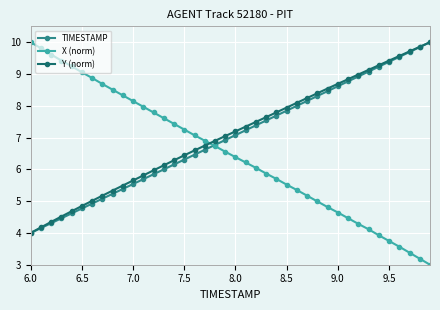

What are all the series names shown in the legend?

TIMESTAMP, X (norm), Y (norm)